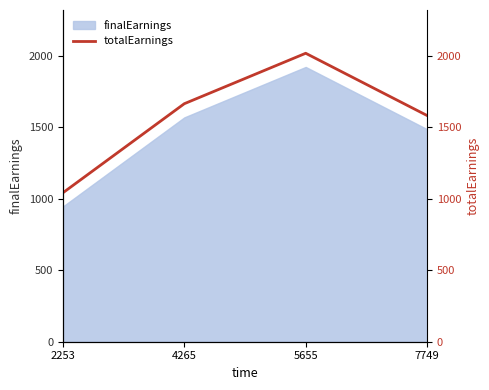

Reading right to left, list all the values displayed in this chart.

7749=1580.6	5655=2015.6	4265=1663.1	2253=1040.6